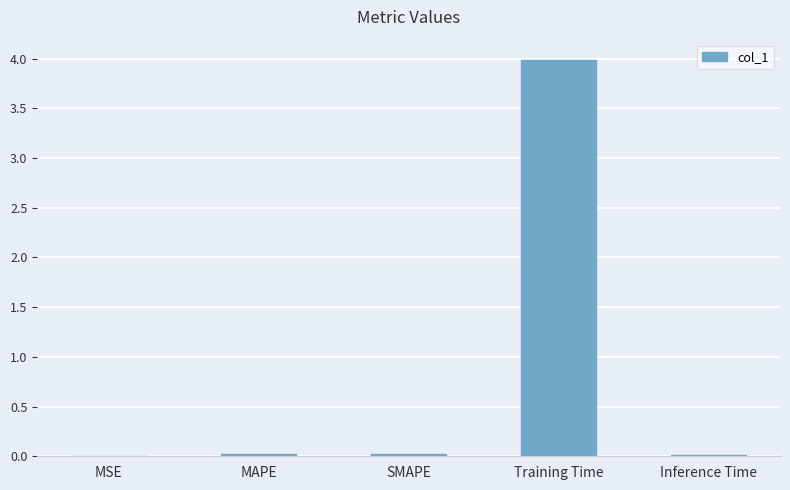

Between MAPE and Training Time, which is larger?

Training Time